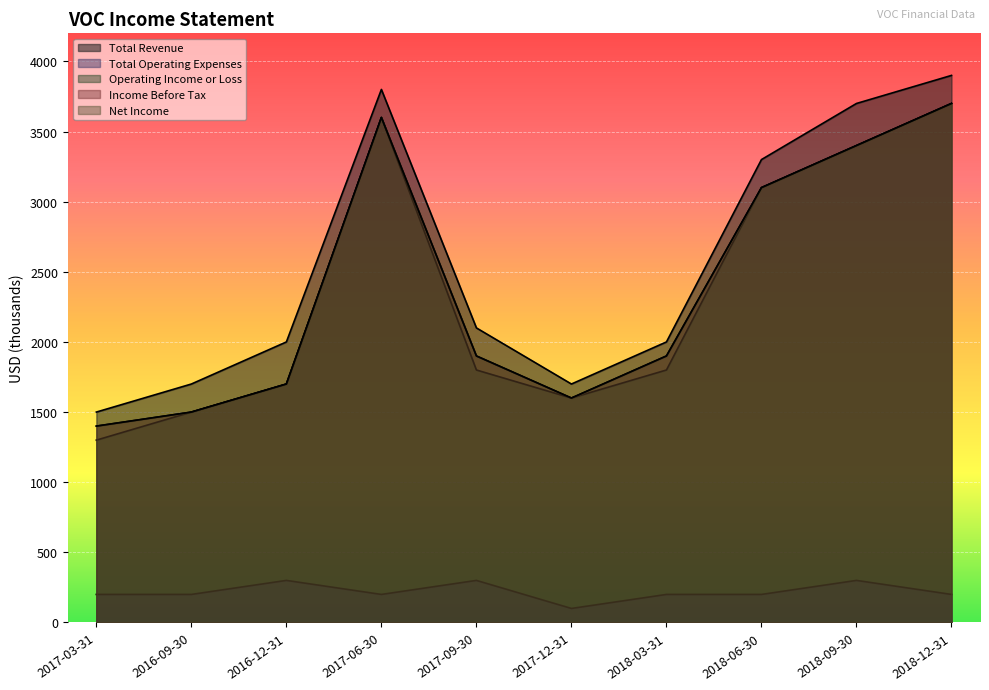

Rank the categories by Income Before Tax value from lowest to highest.

2017-03-31, 2016-09-30, 2017-12-31, 2016-12-31, 2017-09-30, 2018-03-31, 2018-06-30, 2018-09-30, 2017-06-30, 2018-12-31